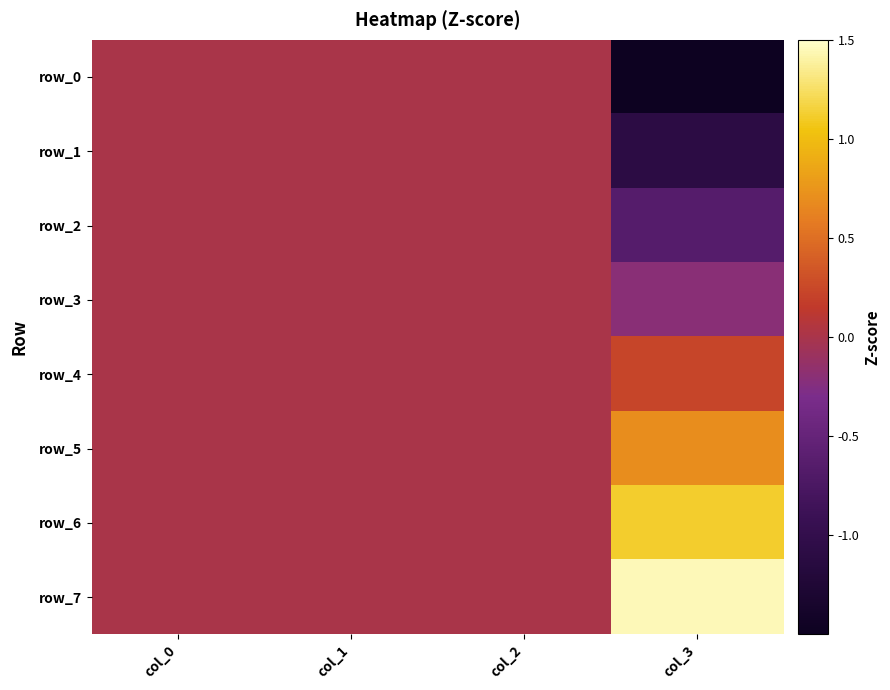

Is it true that row_2 equals 0.4 at col_0?

False